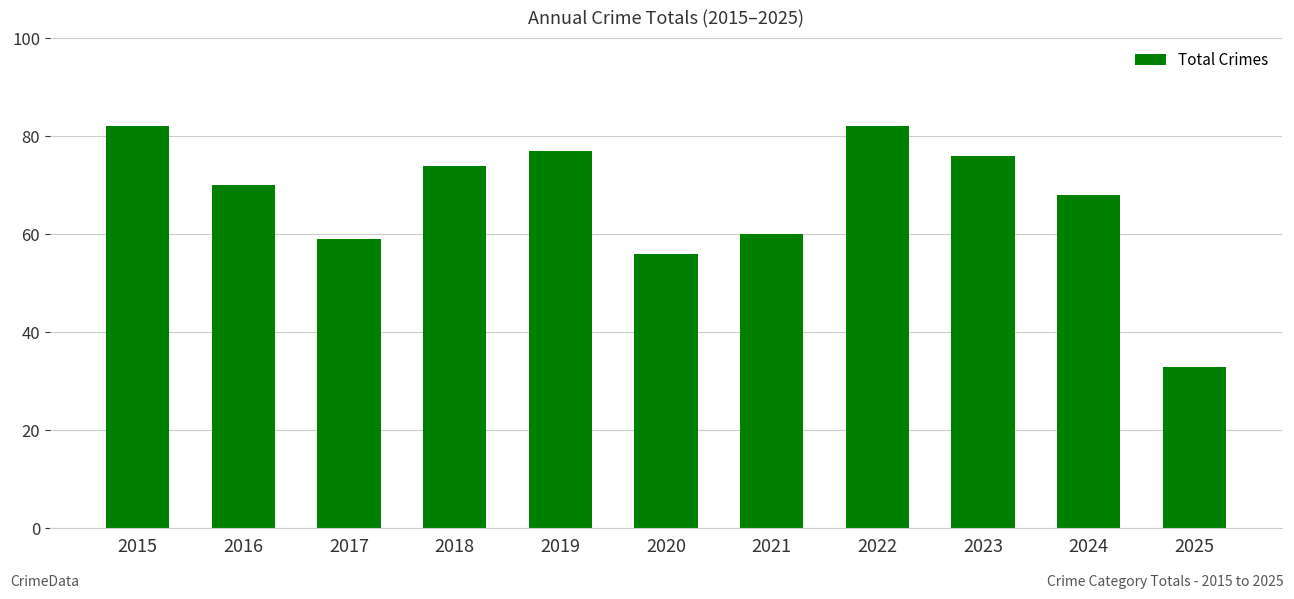

What is the change in value from 2020 to 2022?

+26